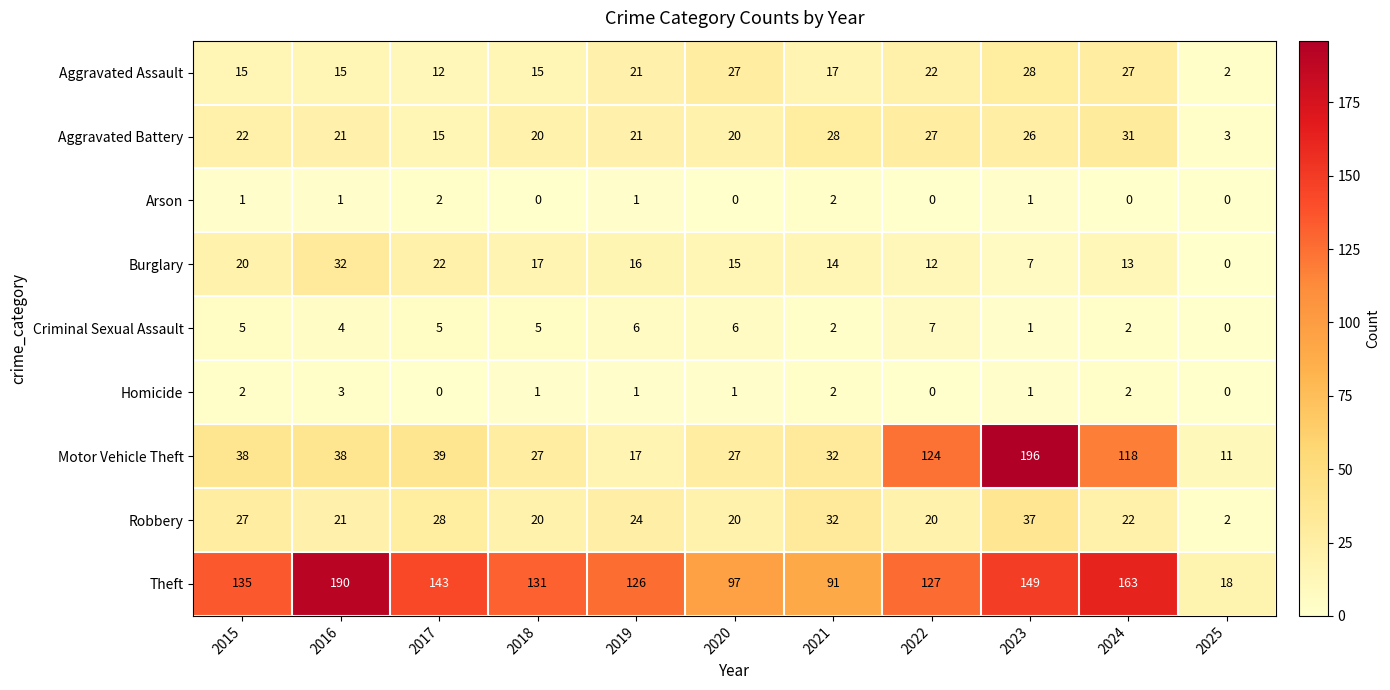

Which label corresponds to the largest value in the chart?

2023